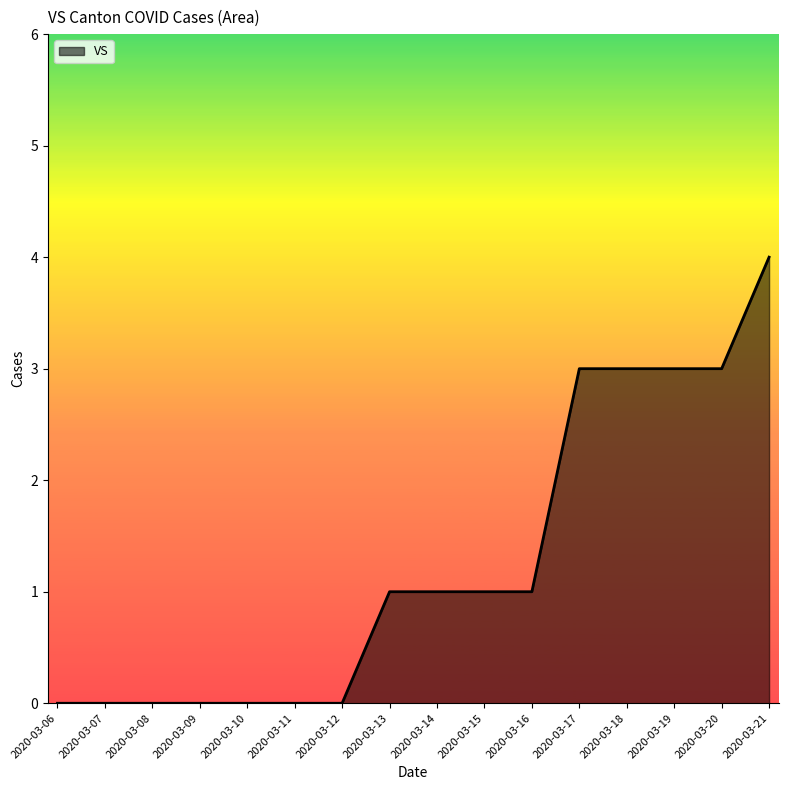

What is the change in value from 2020-03-16 to 2020-03-19?

+2